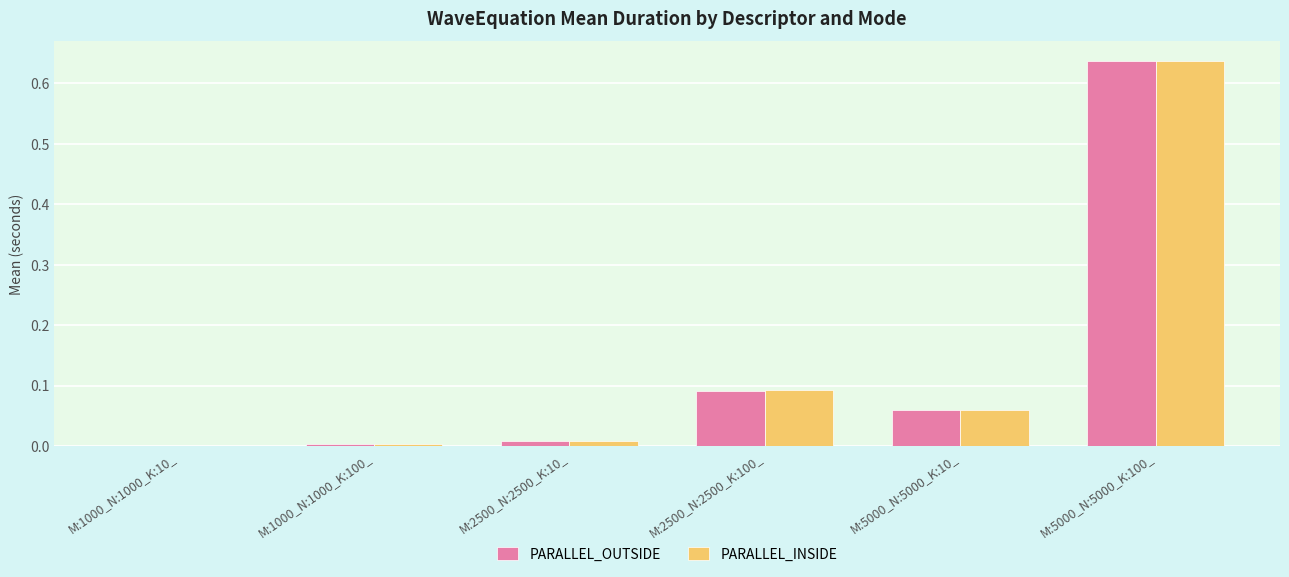

What is the sum of all PARALLEL_OUTSIDE values?

0.8